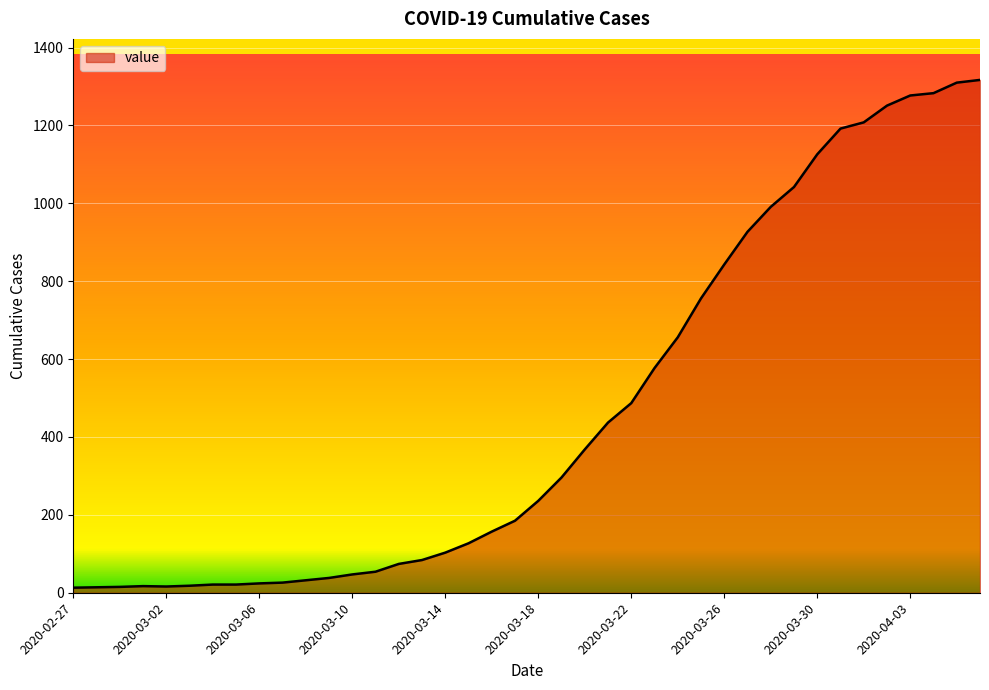

What is the maximum value shown in the chart?

1317